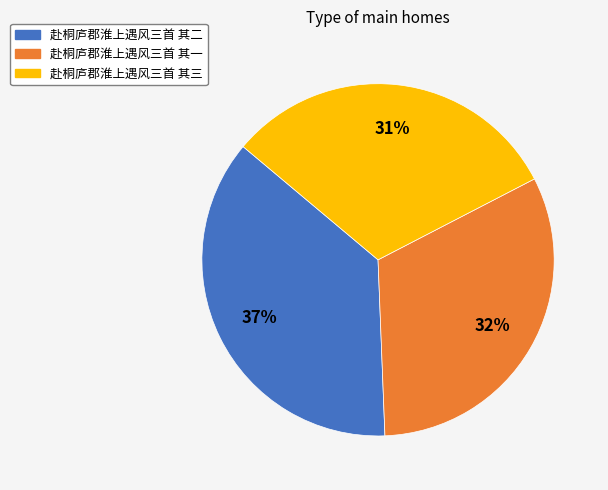

The 赴桐庐郡淮上遇风三首 其一 slice represents 26% of the pie. True or false?

False